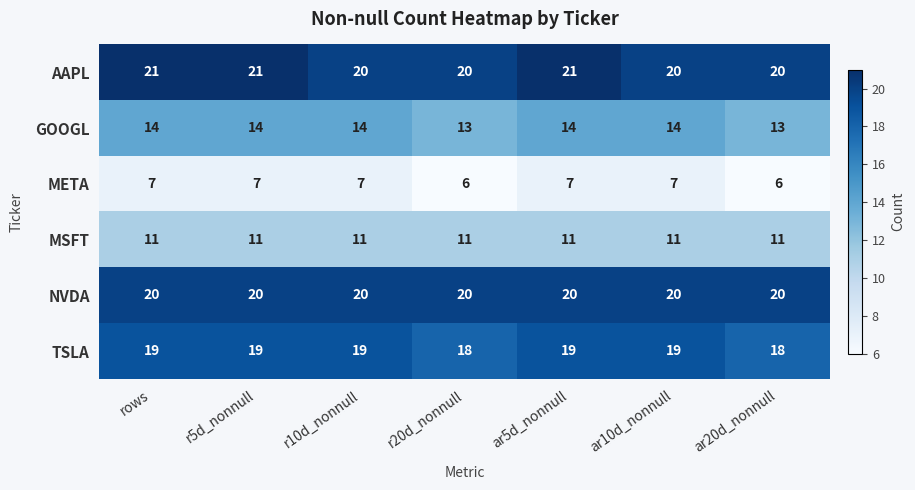

What is the sum of the GOOGL values at r20d_nonnull and ar20d_nonnull?

26